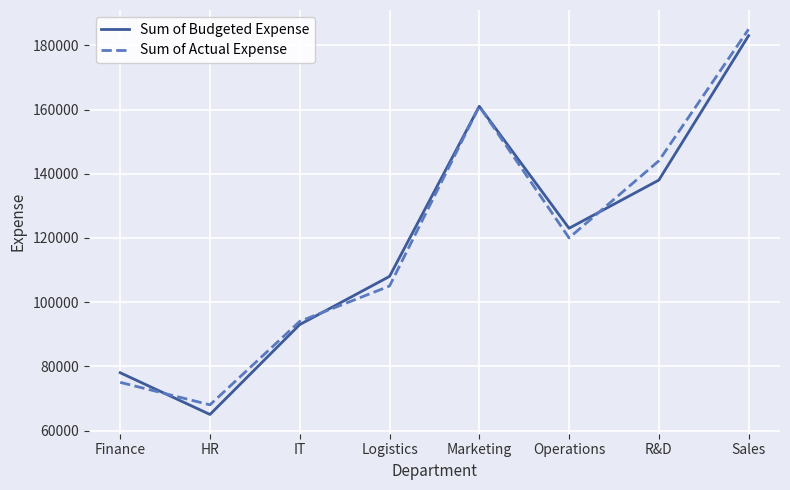

Count the number of data series in this chart.

2